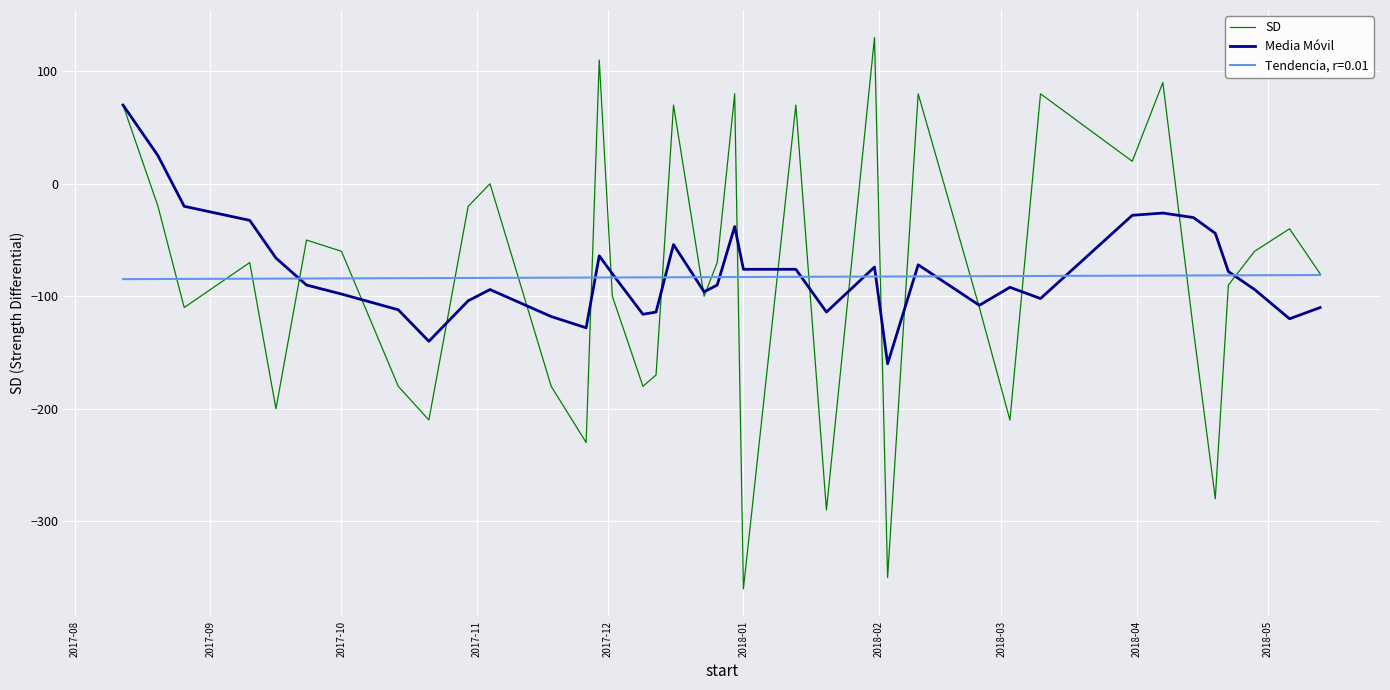

How many categories are shown in the chart?

38